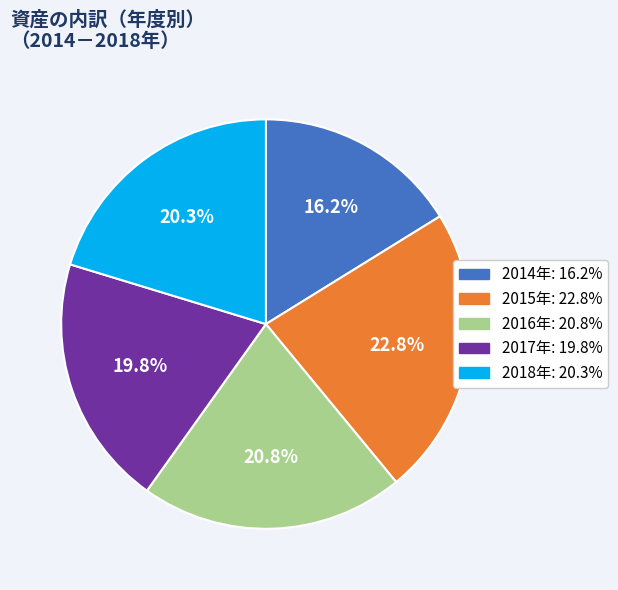

Does any single category account for the majority?

No